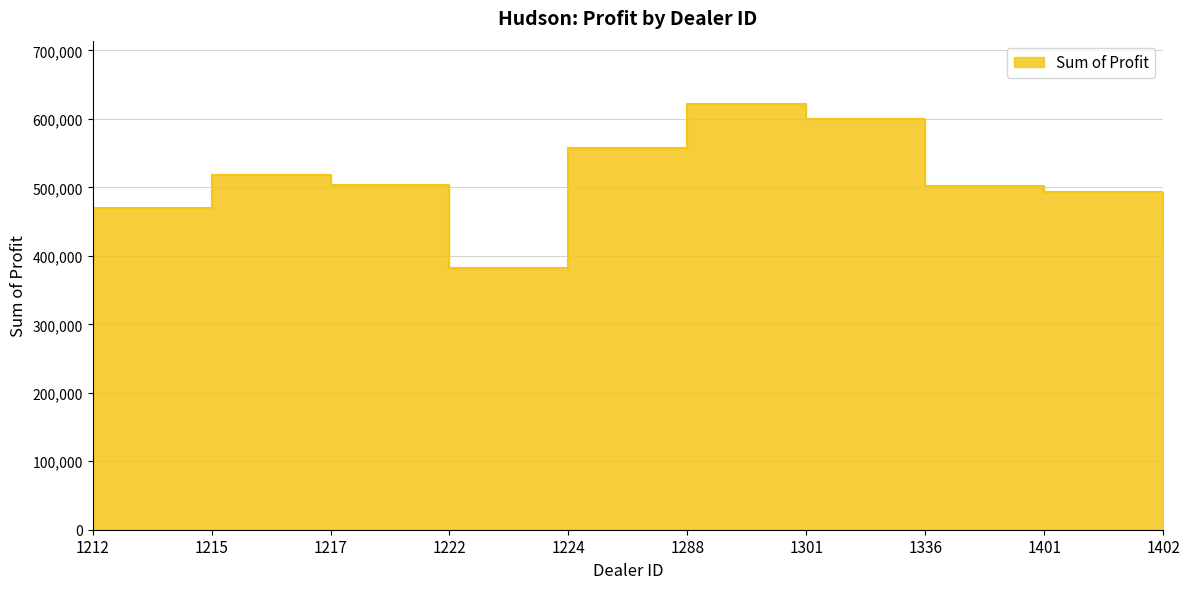

Where is the first local maximum?

1215